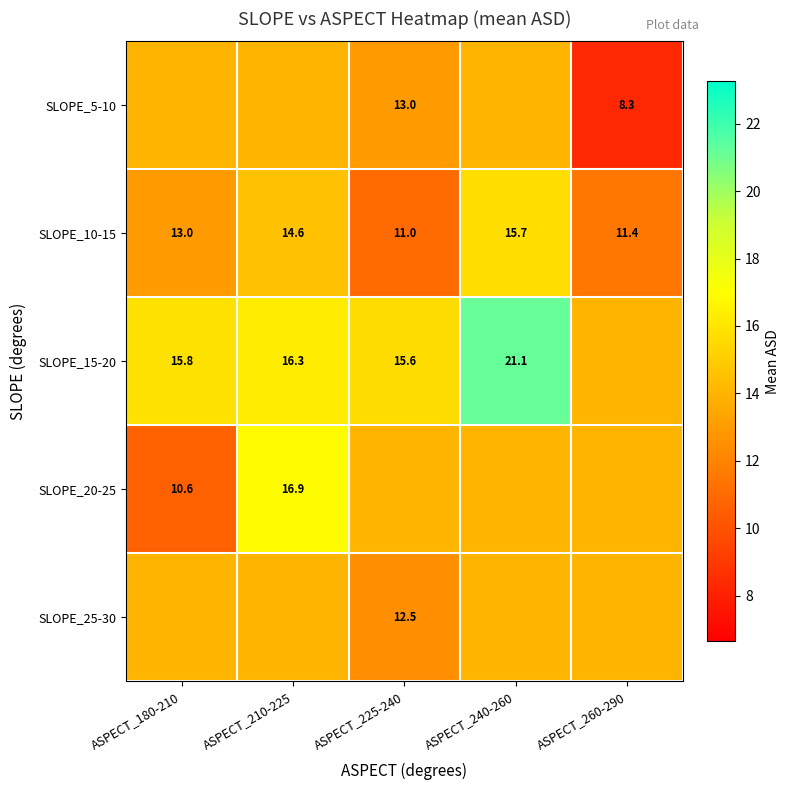

Is the value of SLOPE_15-20 at ASPECT_210-225 greater than the value of SLOPE_5-10 at ASPECT_225-240?

Yes